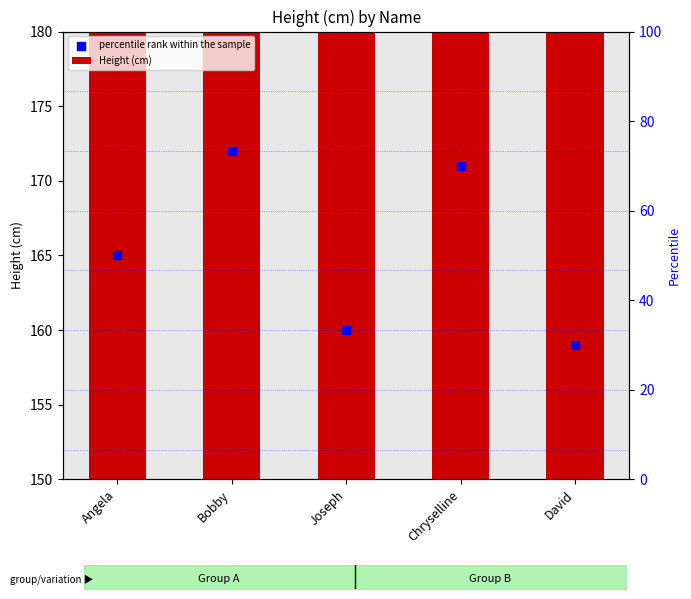

Is the value of percentile rank within the sample at Joseph greater than the value of Height (cm) at Joseph?

No